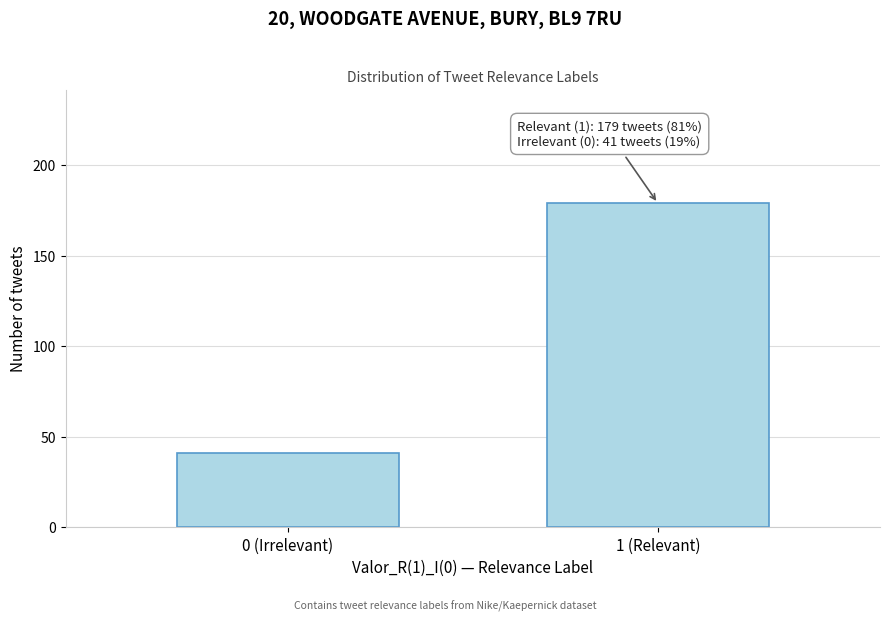

Reading right to left, list all the values displayed in this chart.

179	41